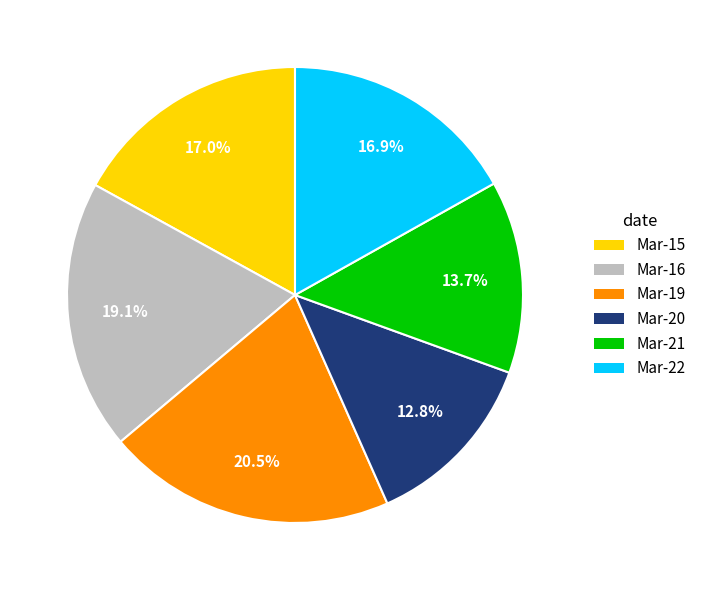

Does Mar-21 represent more than half of the total?

No